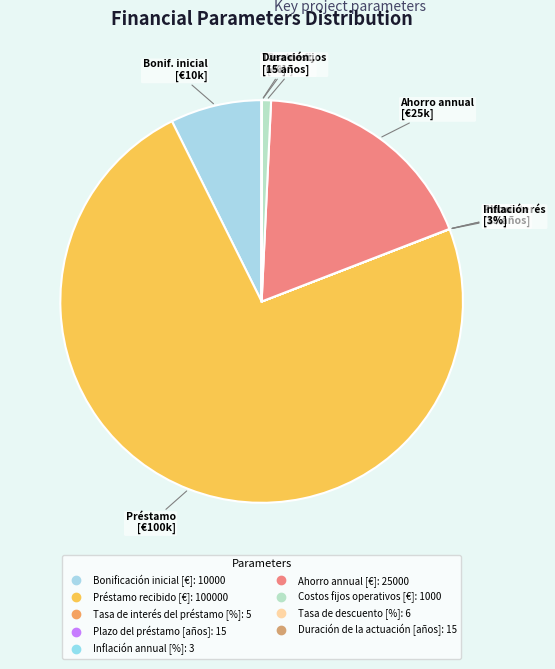

What is the largest slice in the pie chart?

Préstamo recibido [€]